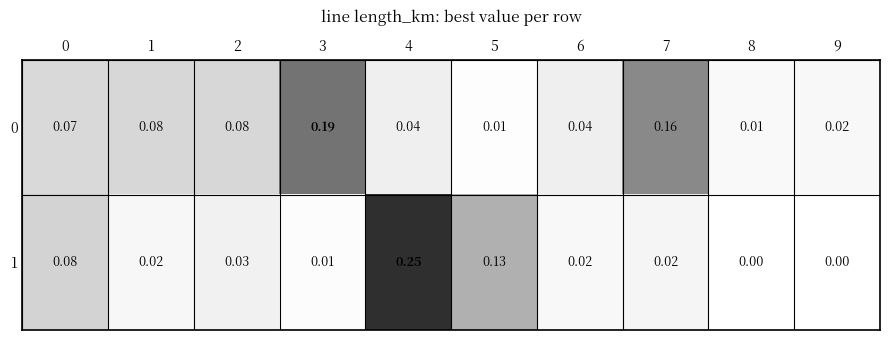

Is the value of 1 at 9 greater than the value of 0 at 3?

No